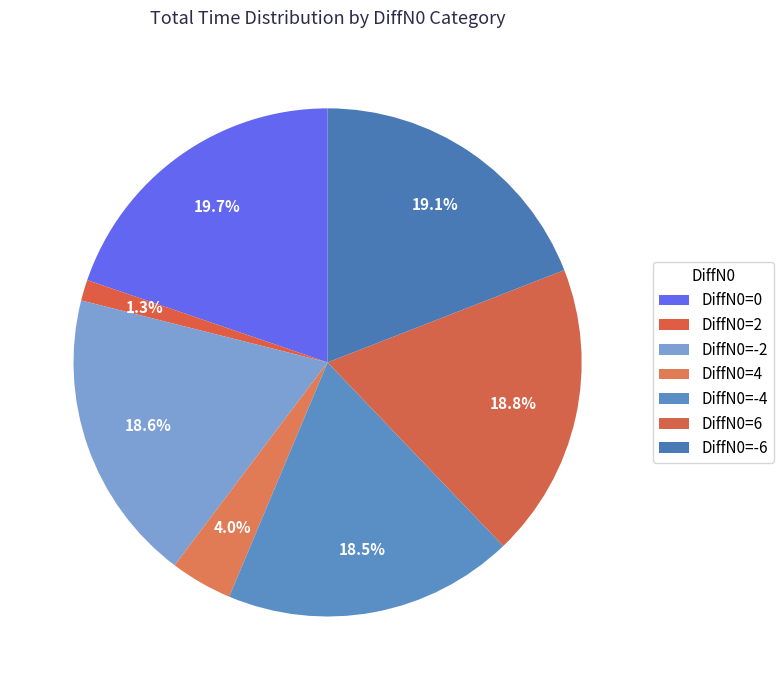

What is the largest slice in the pie chart?

DiffN0=0